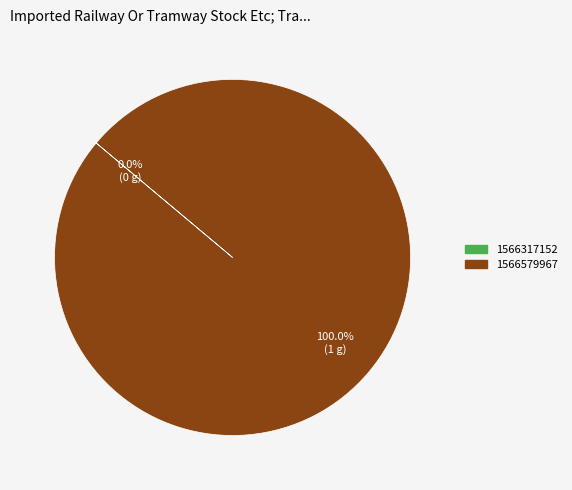

Does 1566317152 represent more than half of the total?

No